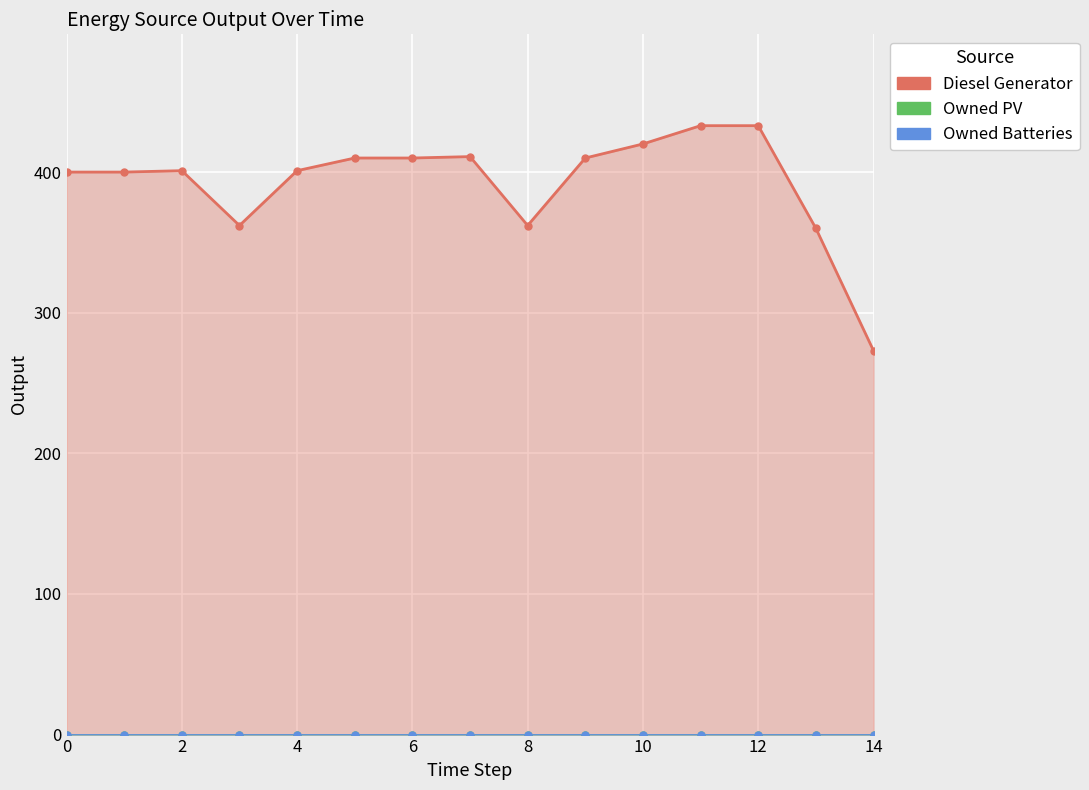

List the labels in order of Owned PV value, largest first.

0, 1, 2, 3, 4, 5, 6, 7, 8, 9, 10, 11, 12, 13, 14